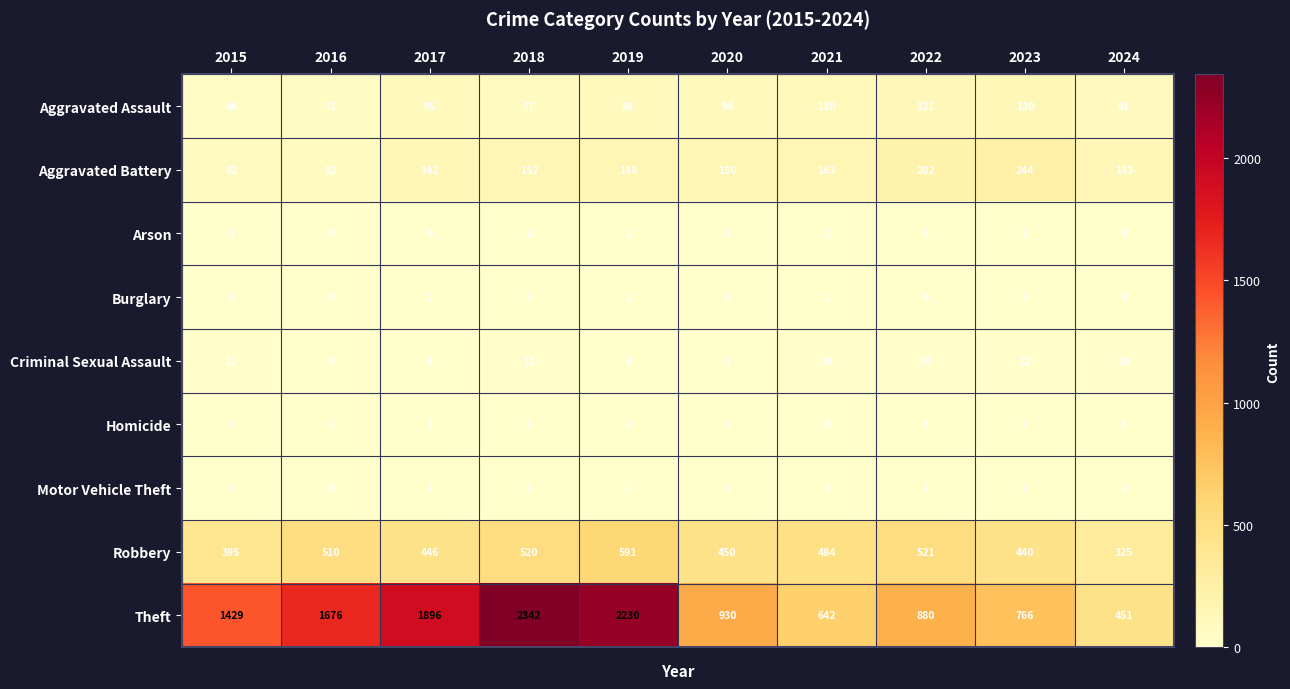

What is the spread (max minus min) of values at 2020?

930